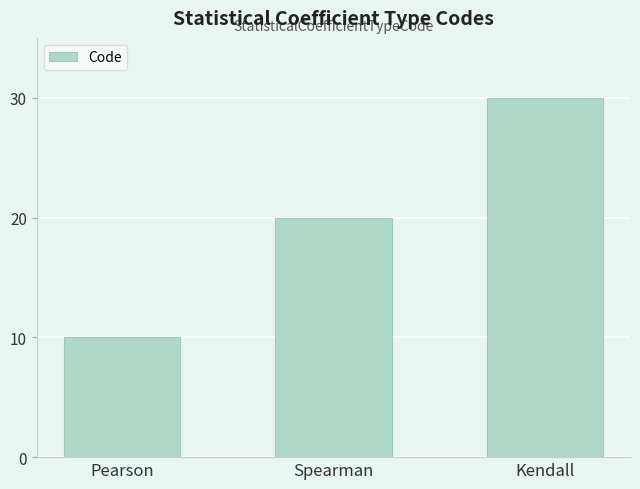

What is the difference between the maximum and minimum values?

20